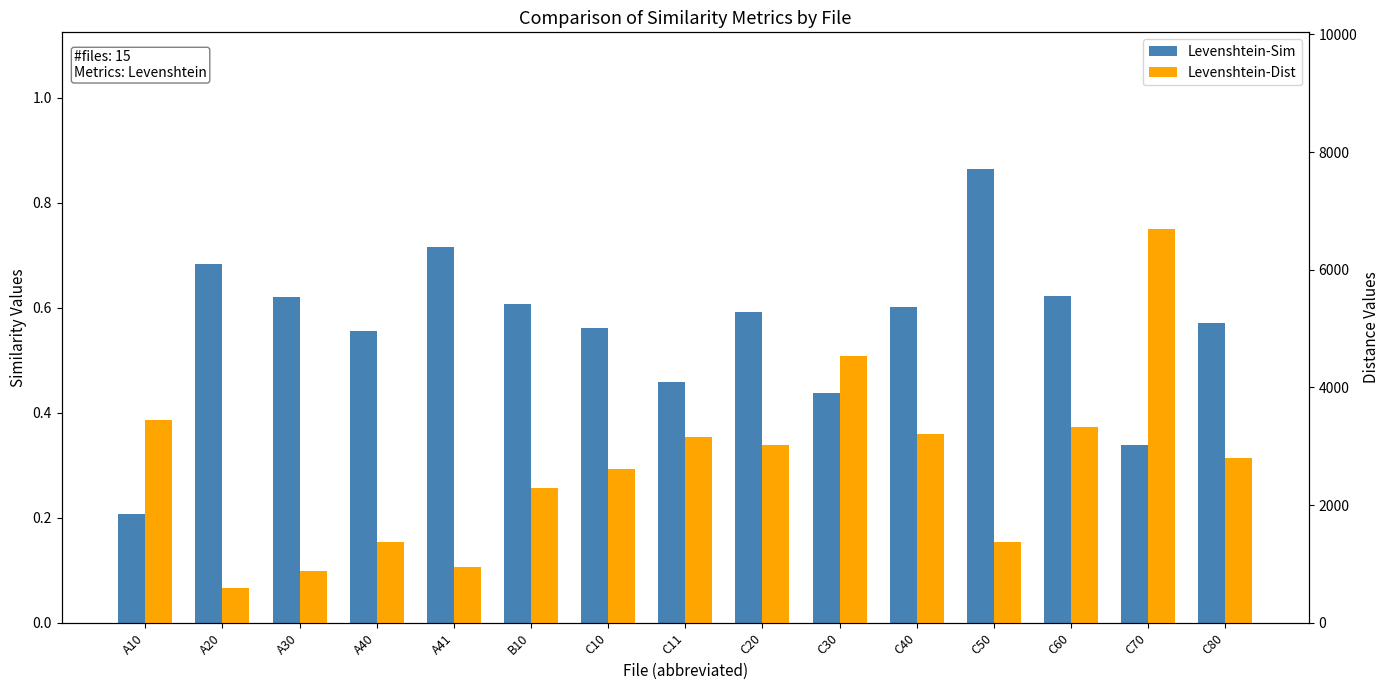

How many data points does each series have?

15